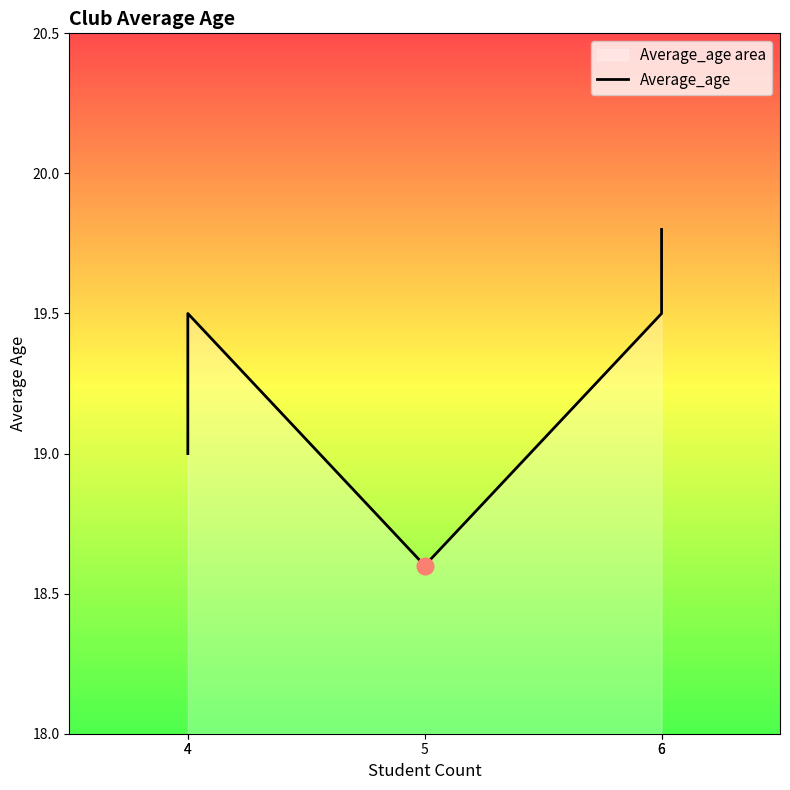

What is the difference between the maximum and minimum values?

1.2